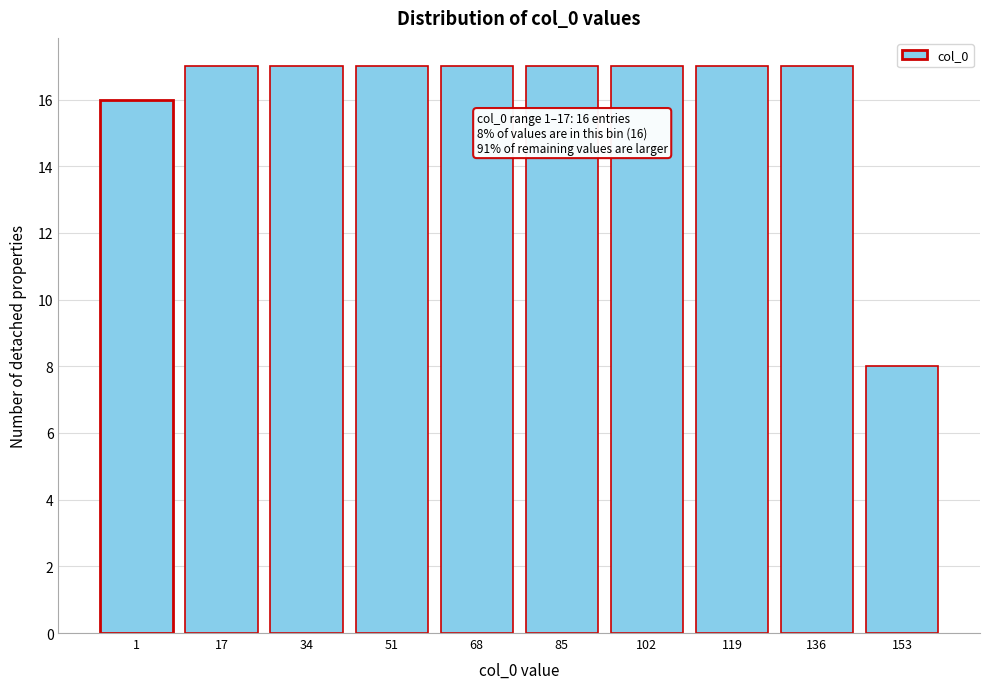

Reading left to right, what are all the values shown in this chart?

16	17	17	17	17	17	17	17	17	8